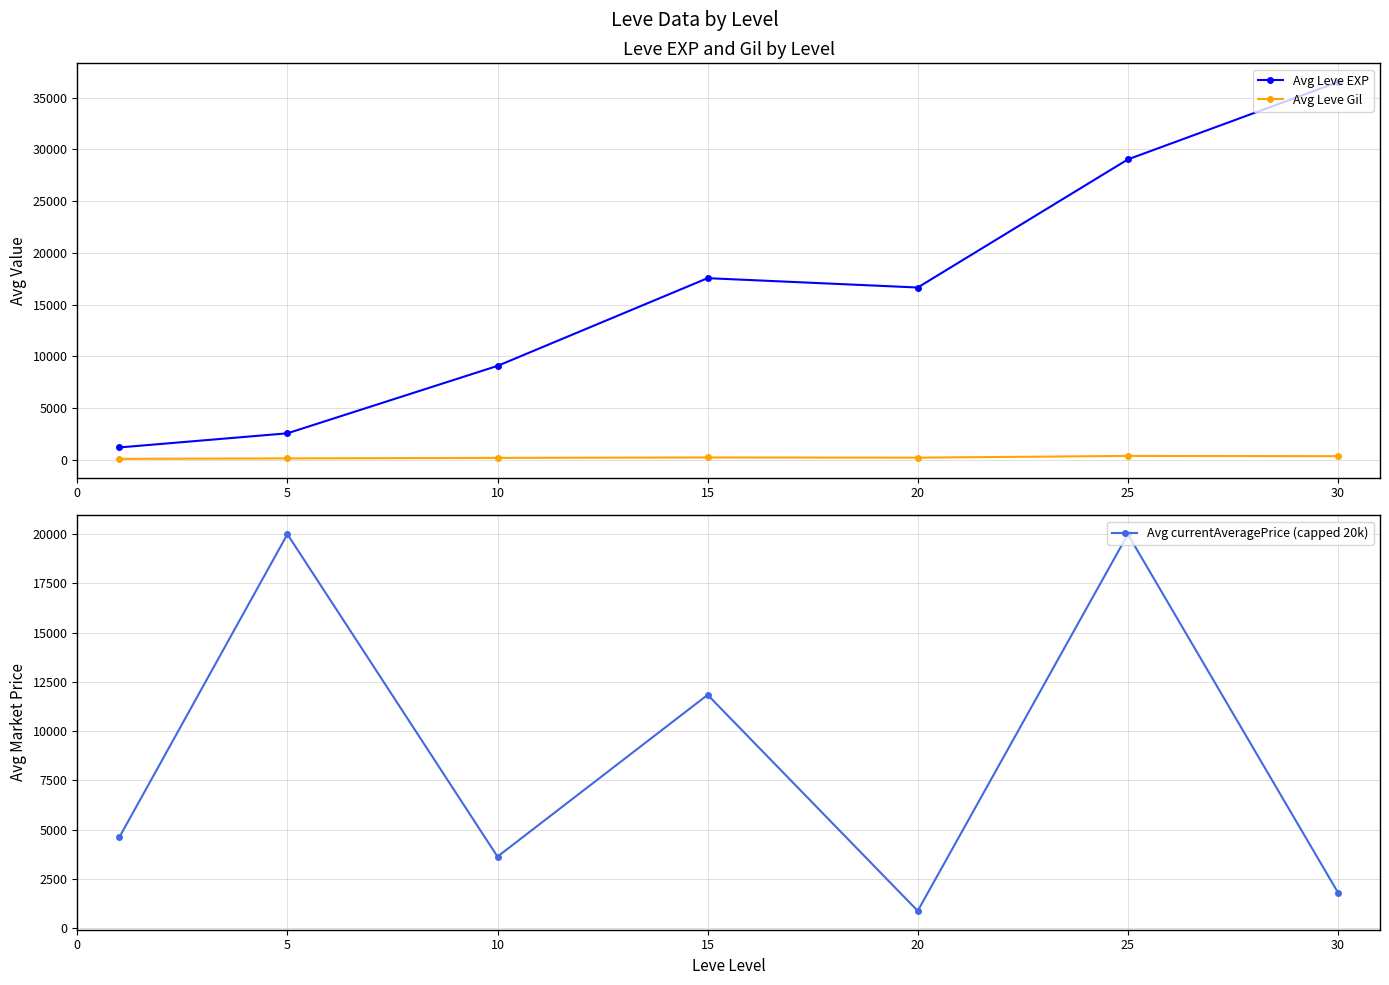

Is the value of Avg Leve EXP at 10 greater than the value of Avg currentAveragePrice (capped 20k) at 10?

Yes